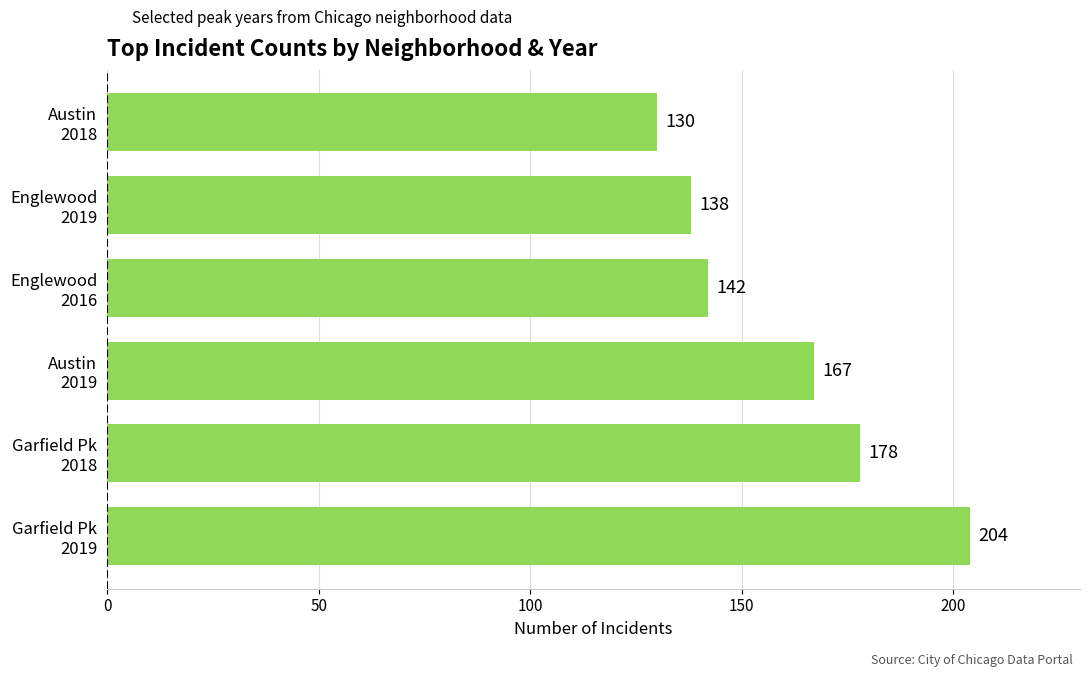

Reading top to bottom, extract all data points from this chart.

130	138	142	167	178	204